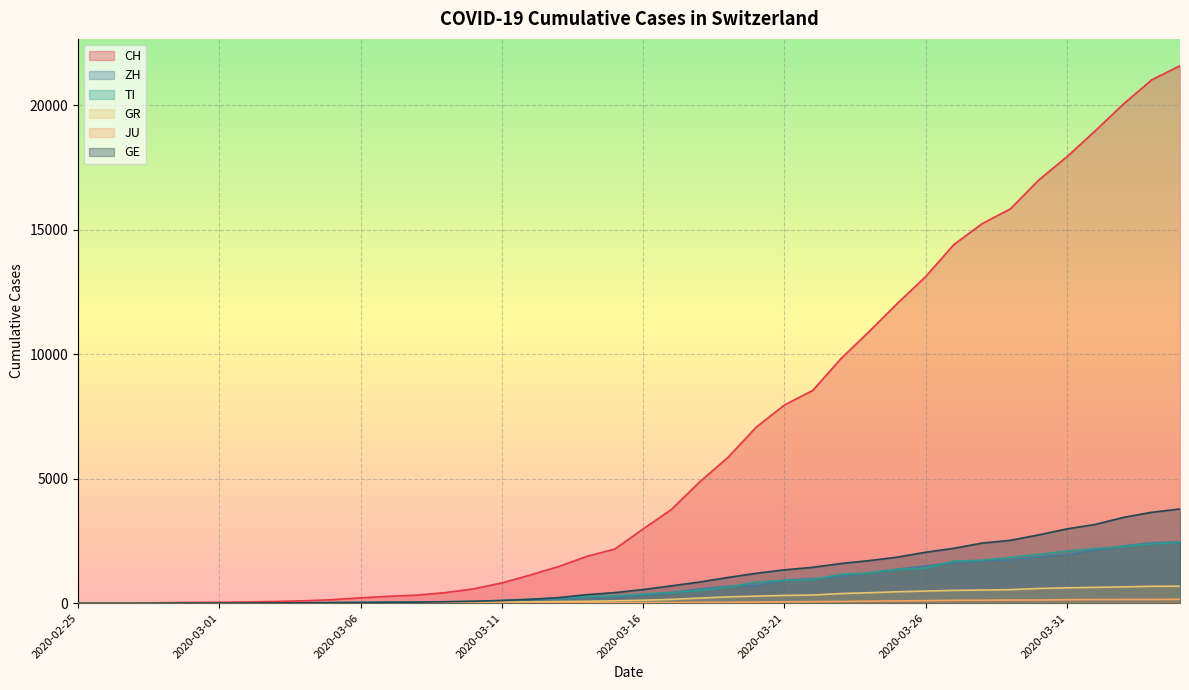

What is the label of the 18th point from the left?

2020-03-13